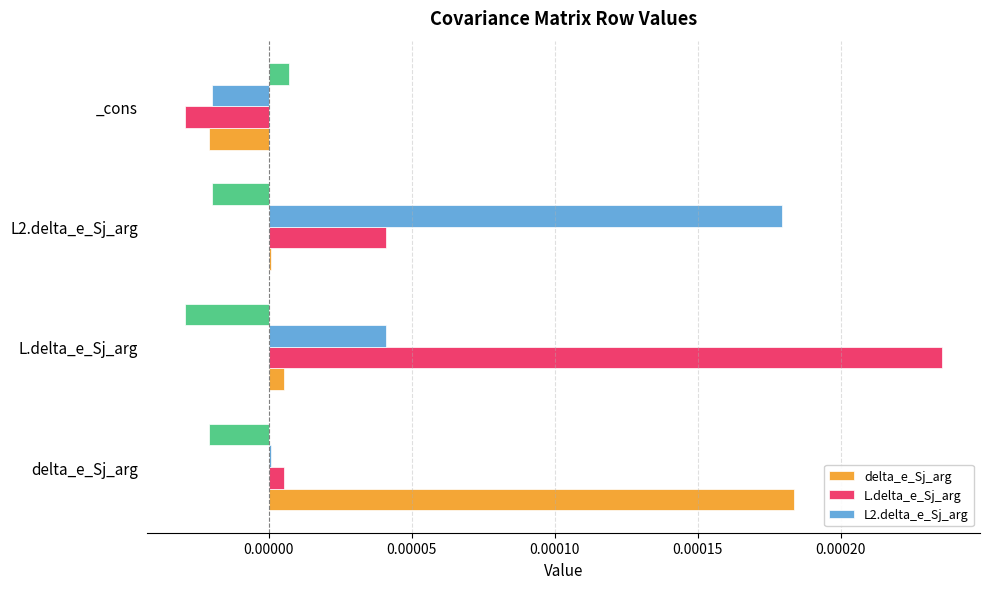

Does the chart contain stacked bars?

No